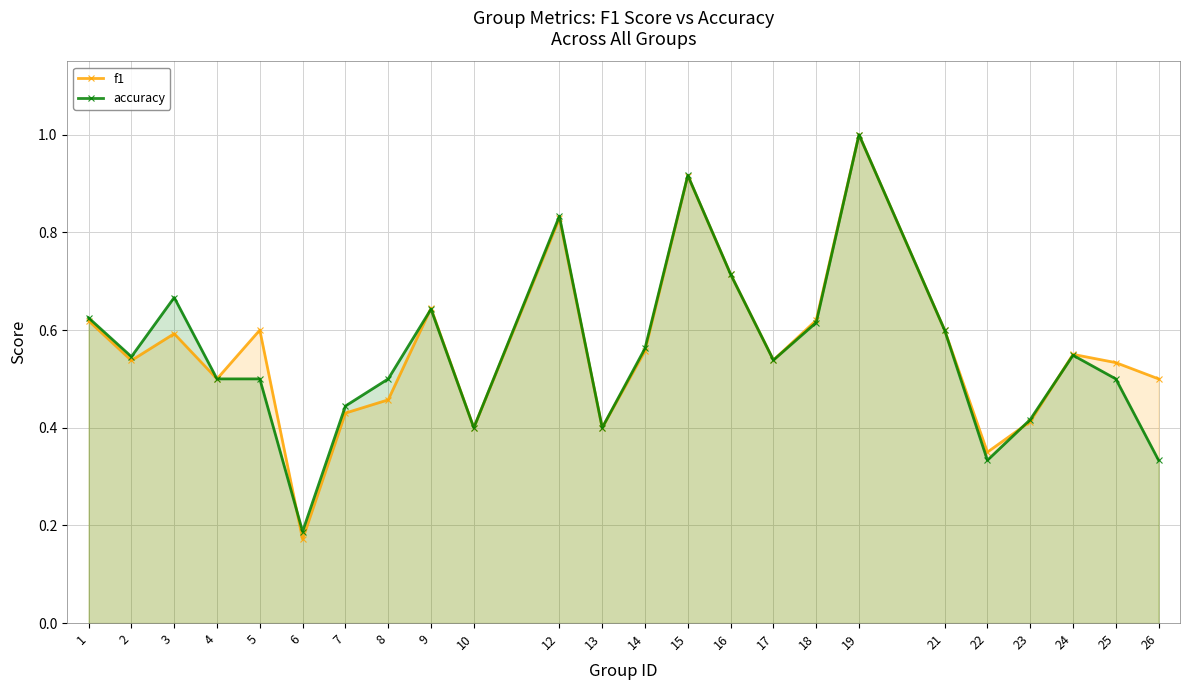

At which category does accuracy reach its first local valley?

2